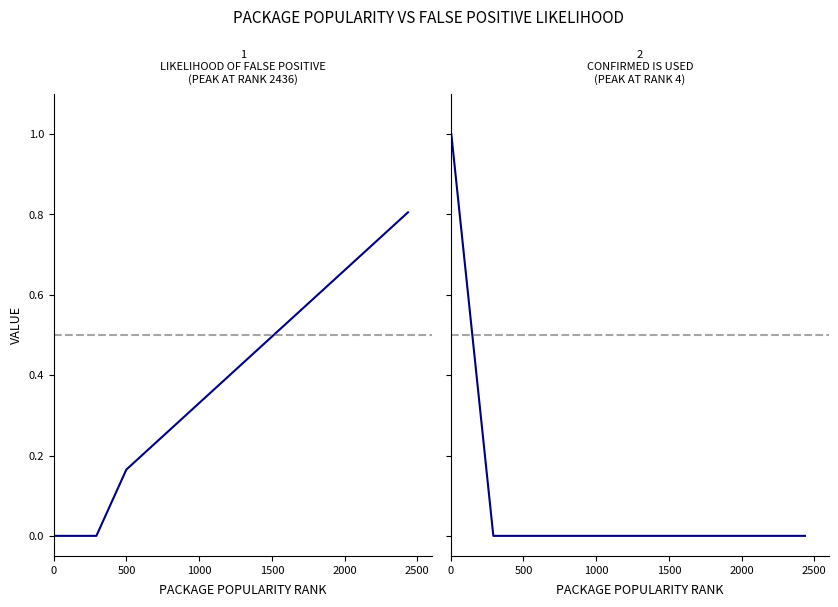

True or false: confirmed_is_used and likelihood of false positive based on package popularity cross at least once.

False